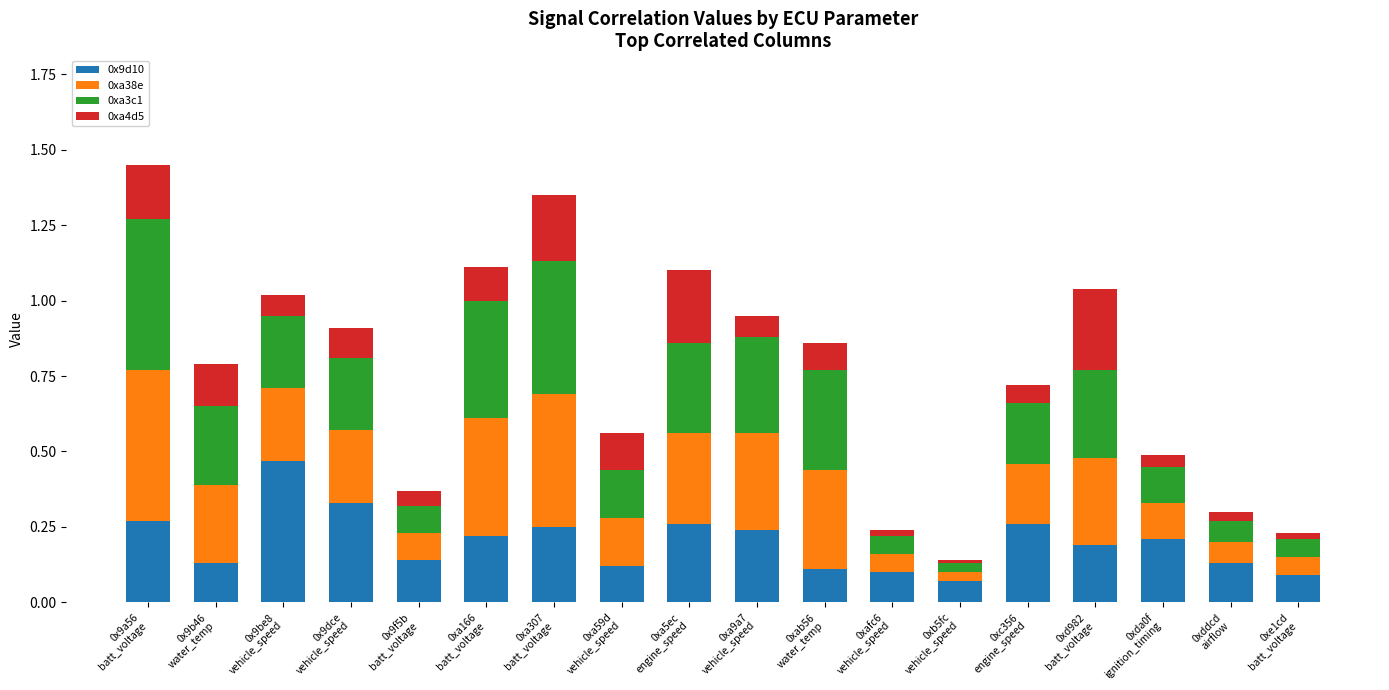

At how many categories does at least one series exceed 0?

18